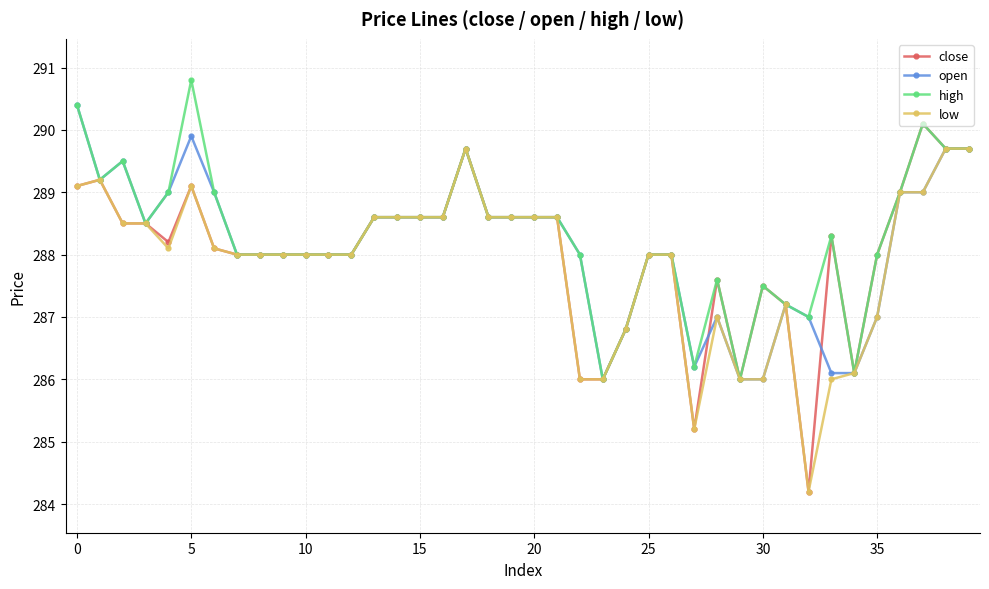

What is the minimum value for open?

286.0